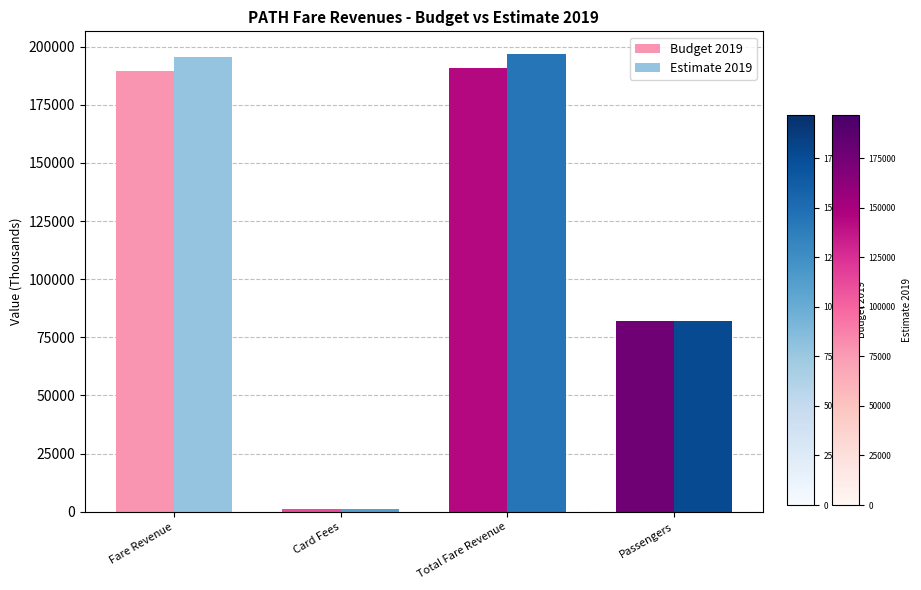

True or false: Budget 2019 has a value of 275804.5 at Total Fare Revenue.

False